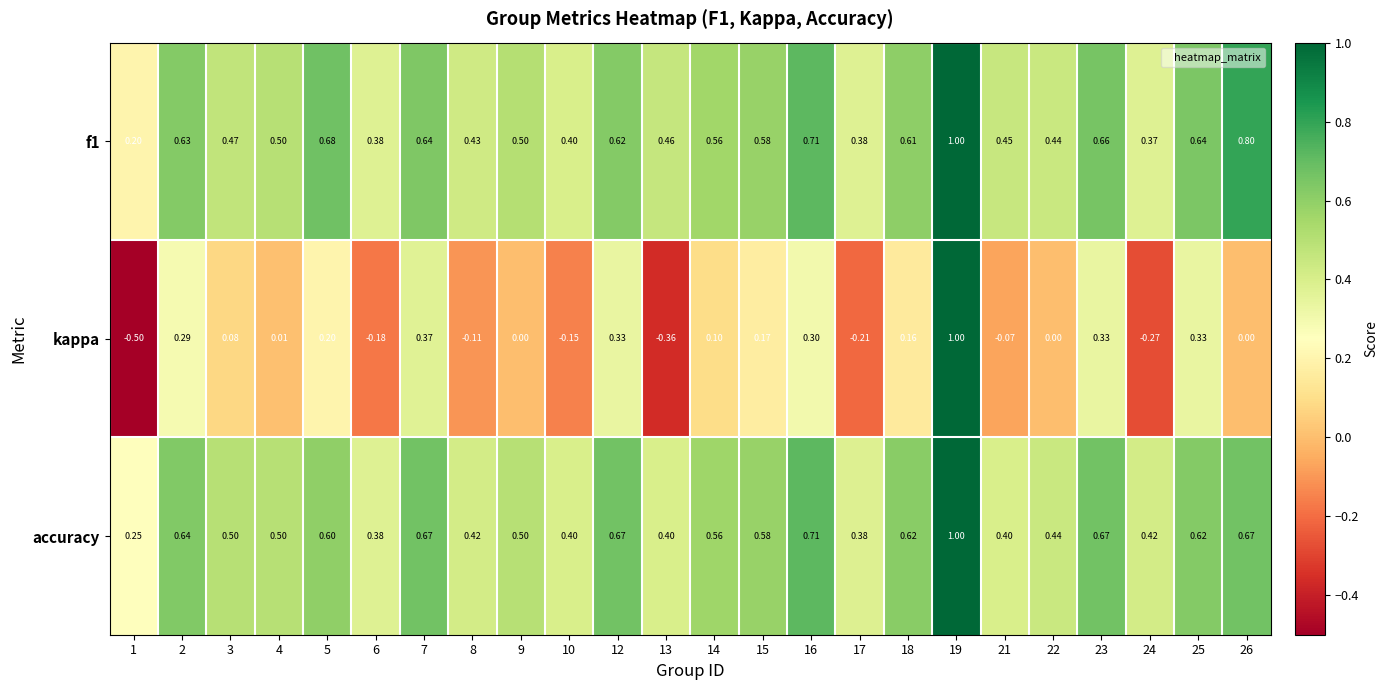

Which series has the largest range (max minus min)?

kappa